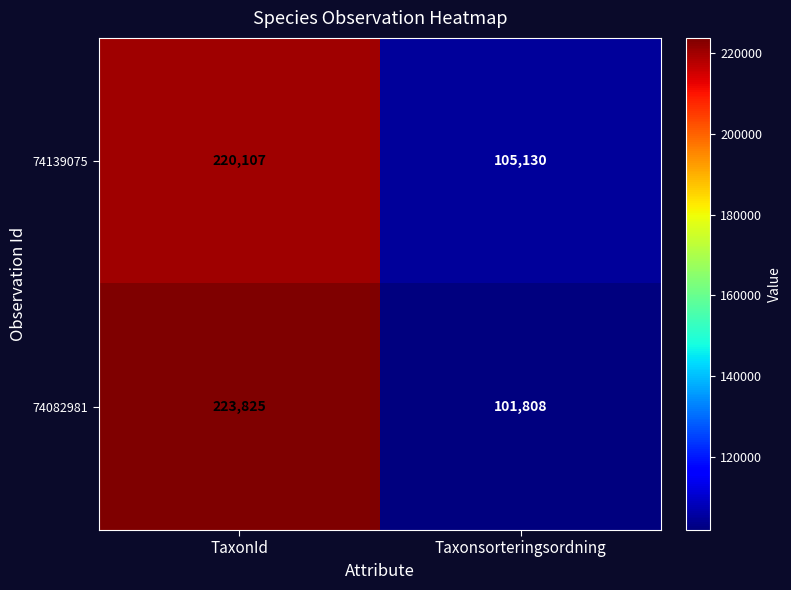

Which series has the largest total across all categories?

74082981